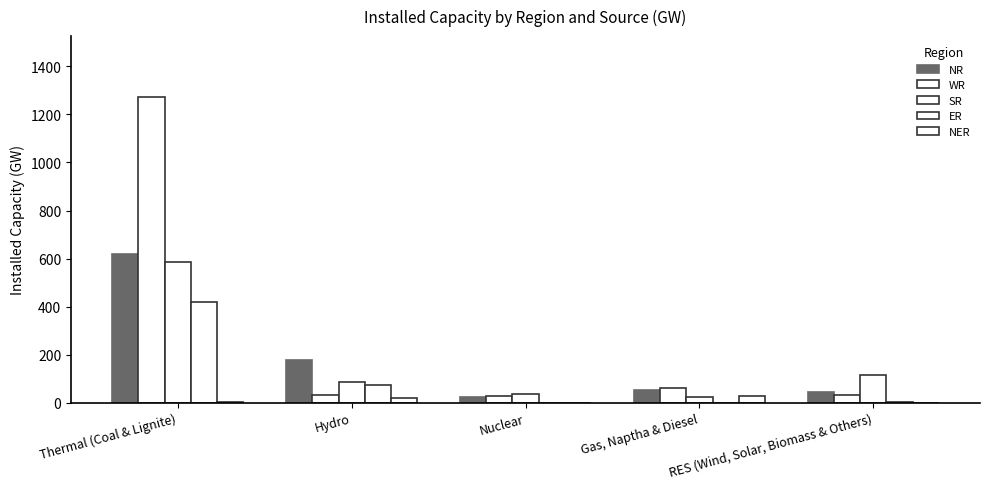

Where does the WR series first go above 33?

Thermal (Coal & Lignite)